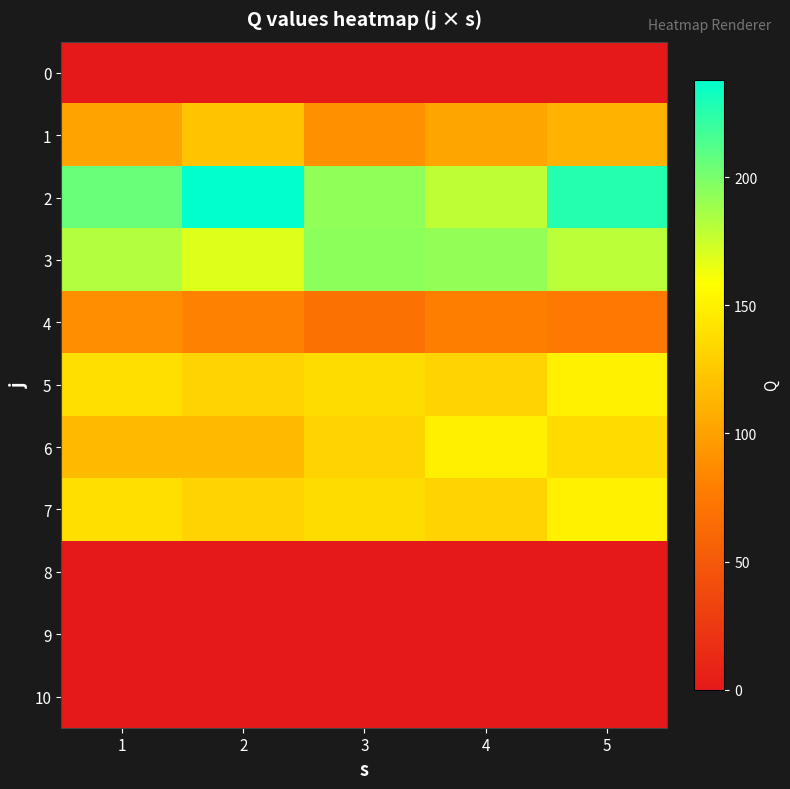

At how many categories does at least one series exceed 110?

5